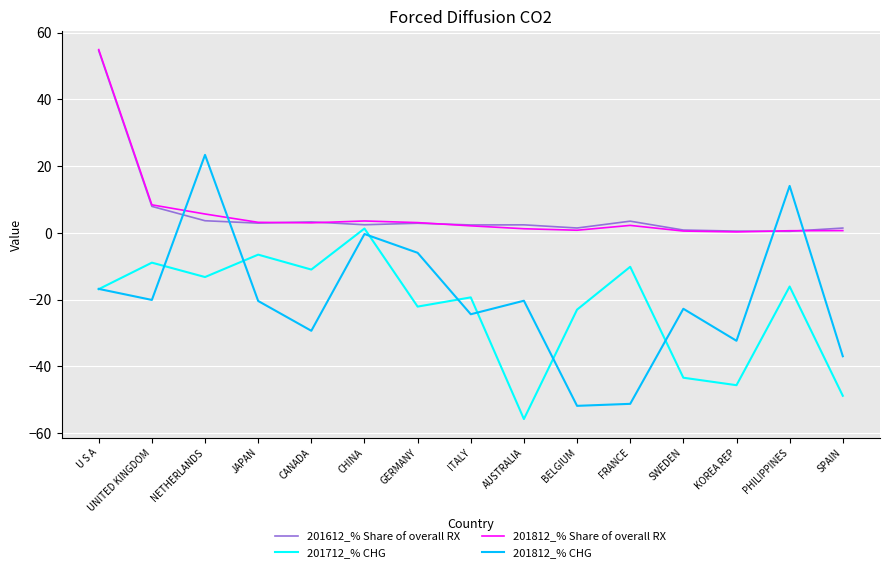

Is this an area chart (filled region under the line)?

No